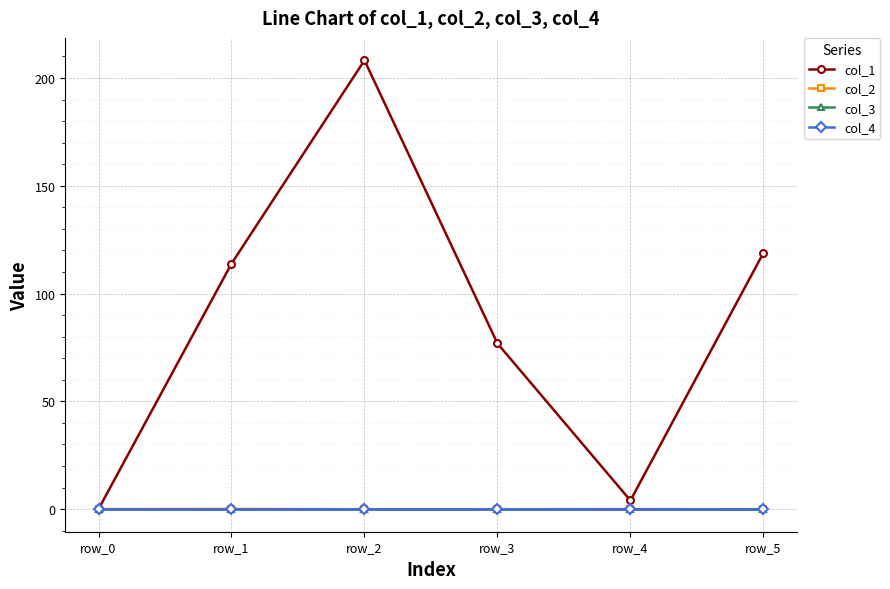

True or false: col_1 has more than 0 interior local peaks.

True